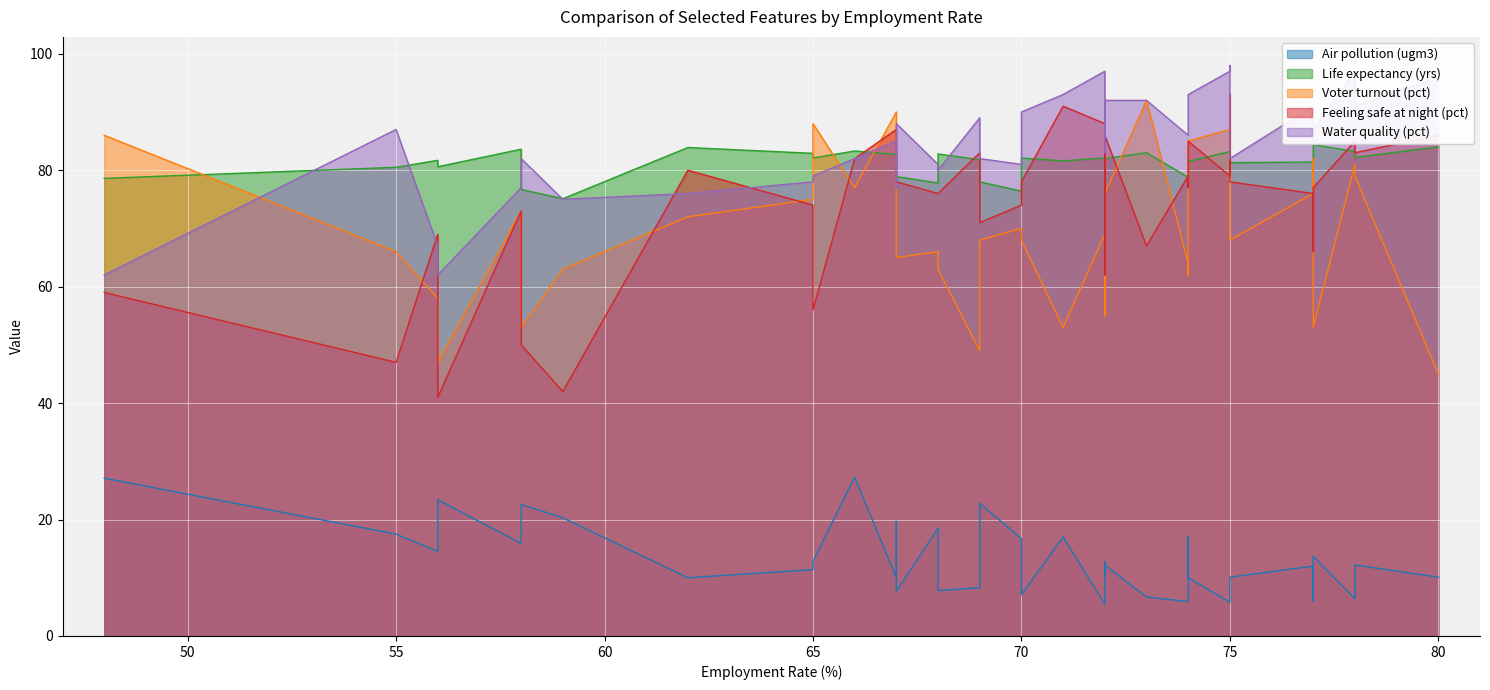

How many times do Water quality (pct) and Life expectancy (yrs) cross each other?

18